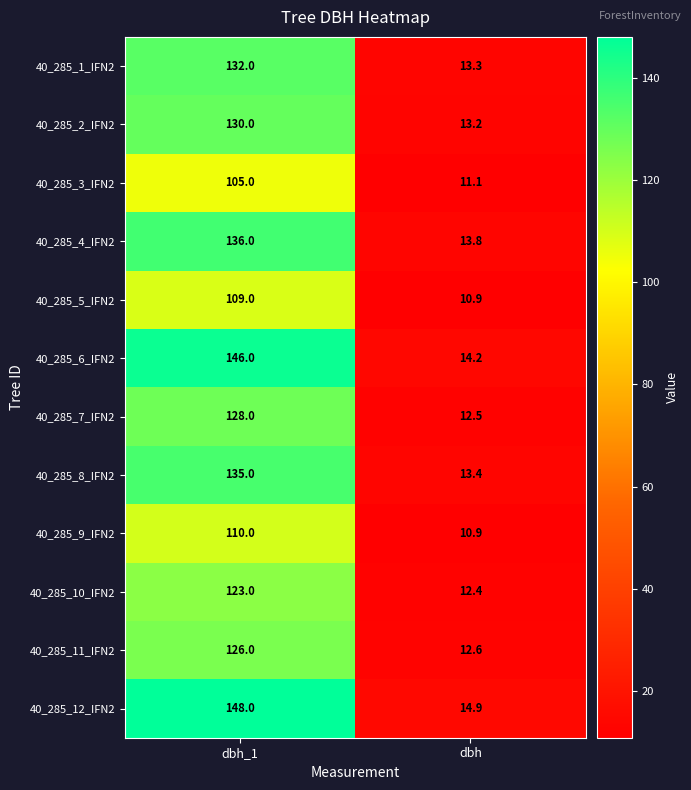

Rank the series by their maximum value, from highest to lowest.

40_285_12_IFN2, 40_285_6_IFN2, 40_285_4_IFN2, 40_285_8_IFN2, 40_285_1_IFN2, 40_285_2_IFN2, 40_285_7_IFN2, 40_285_11_IFN2, 40_285_10_IFN2, 40_285_9_IFN2, 40_285_5_IFN2, 40_285_3_IFN2